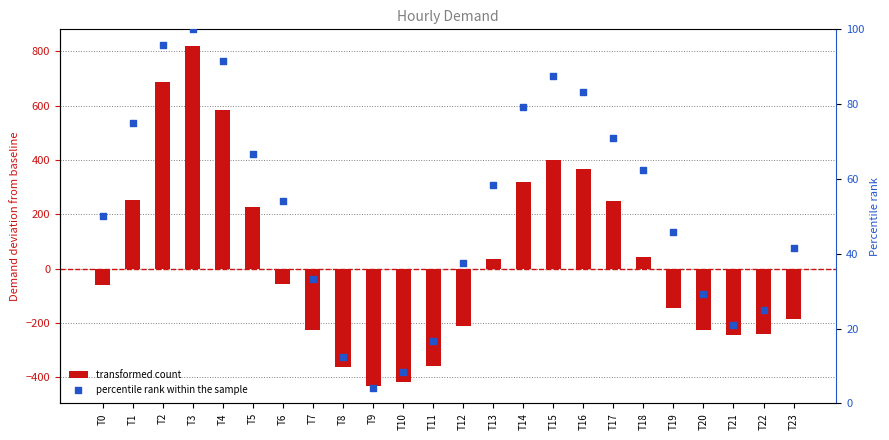

Which series has the largest total across all categories?

percentile rank within the sample